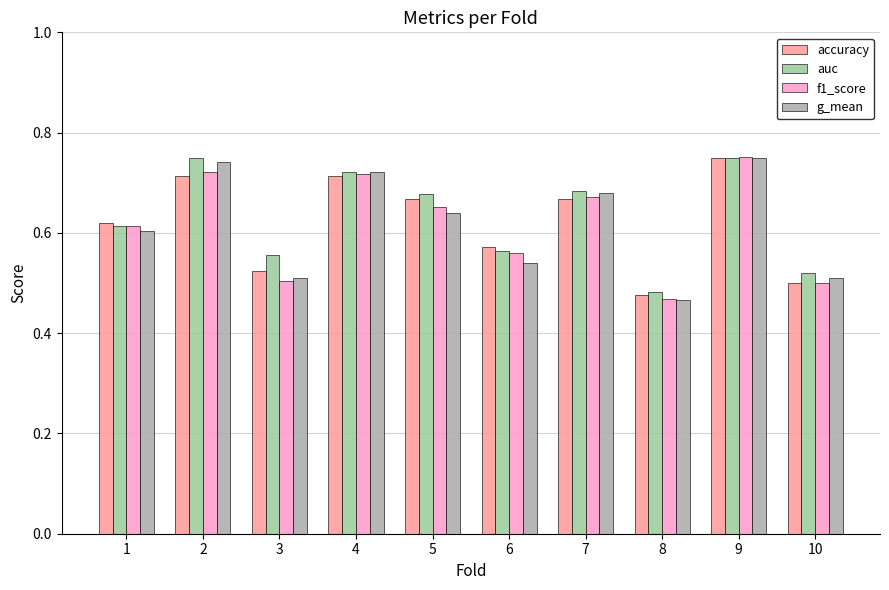

Between 2 and 8, which series saw the biggest shift?

g_mean